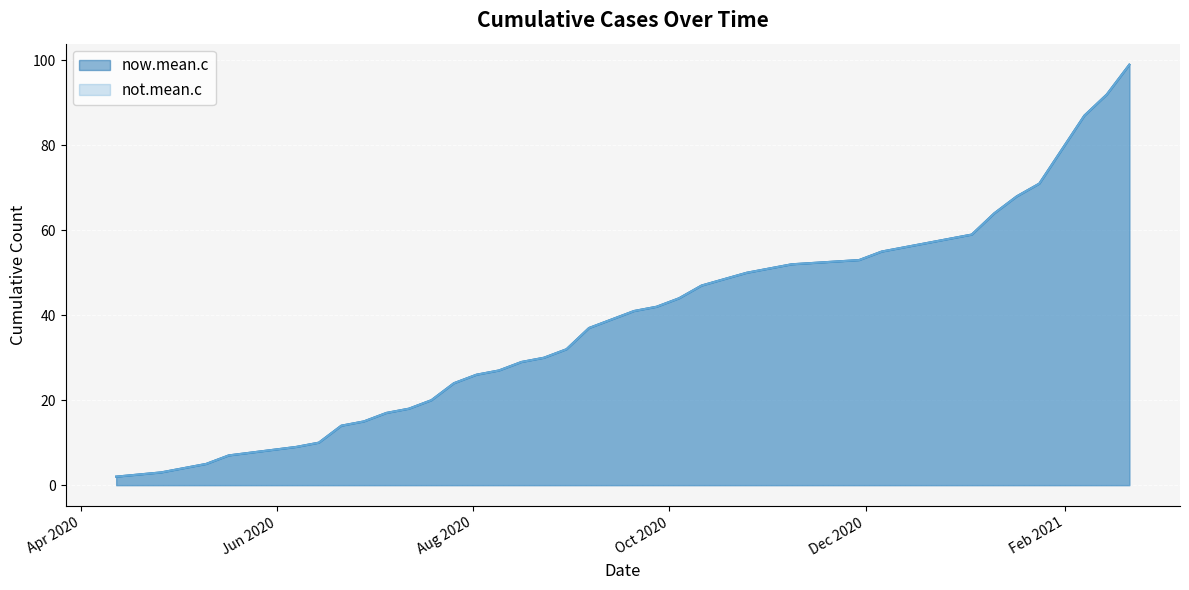

Does the chart display data point markers on the line(s)?

No